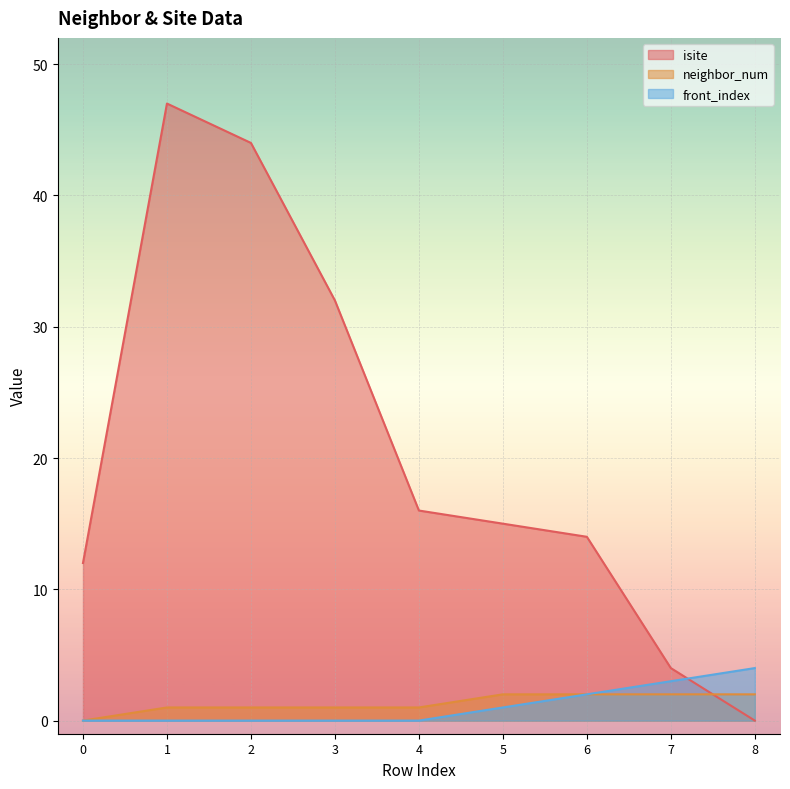

True or false: front_index has more than 0 interior local peaks.

False